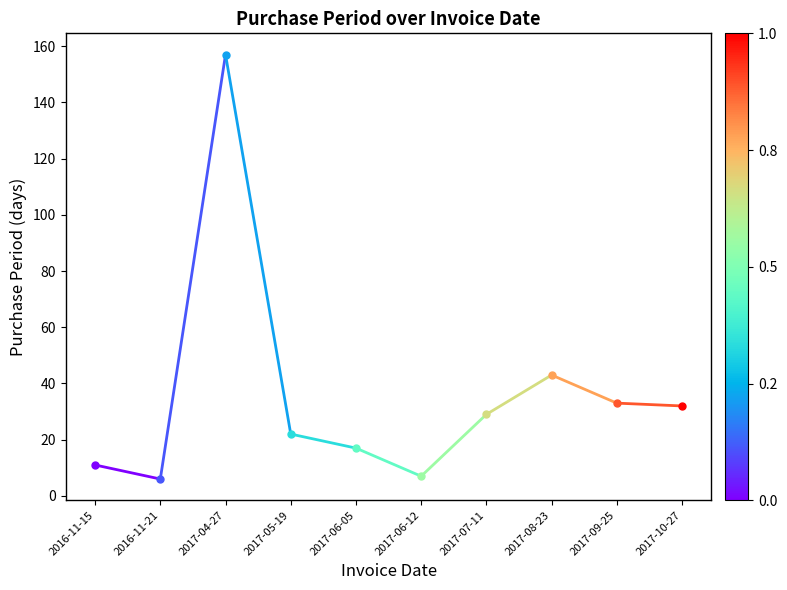

Is it true that the value at 2016-11-15 is 11?

True